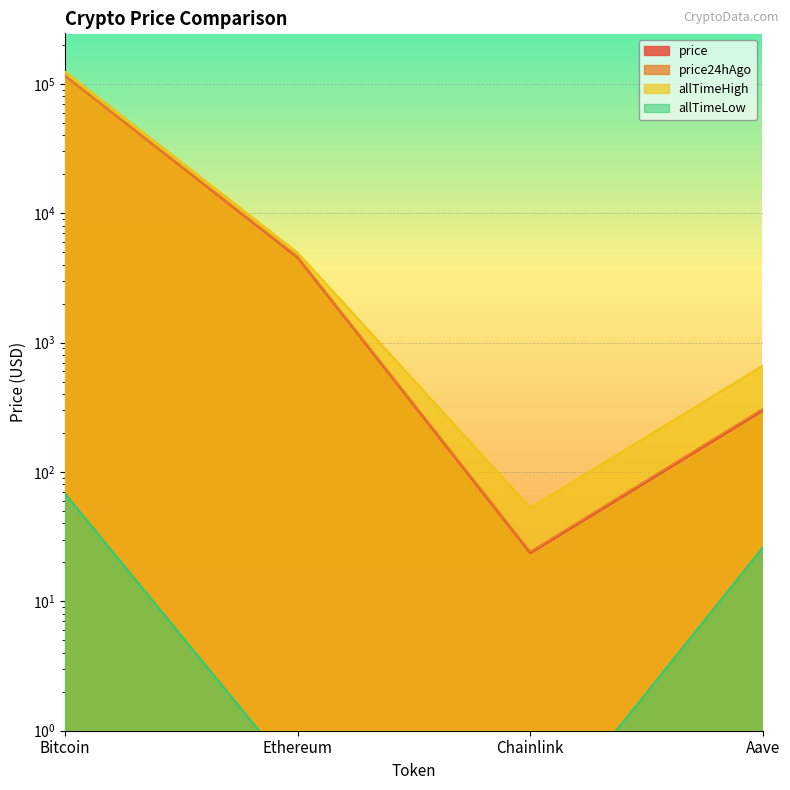

What is the total value across all series at Chainlink?

100.5